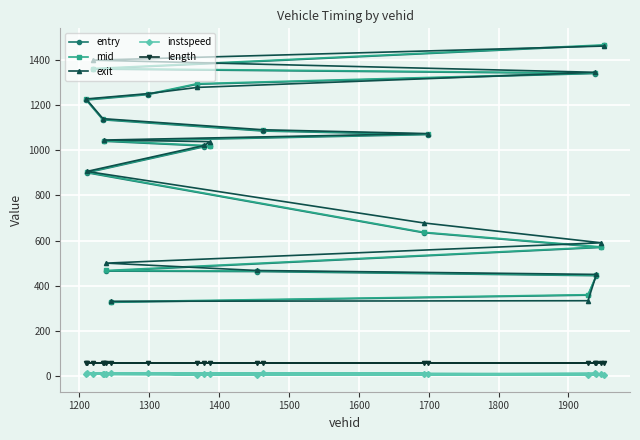

What is the maximum value for entry?

1463.7